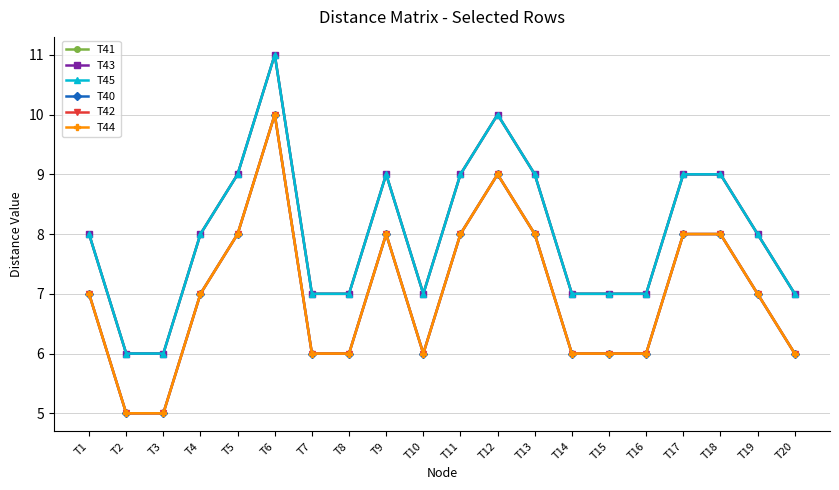

Where does the T45 series first go above 8?

T5